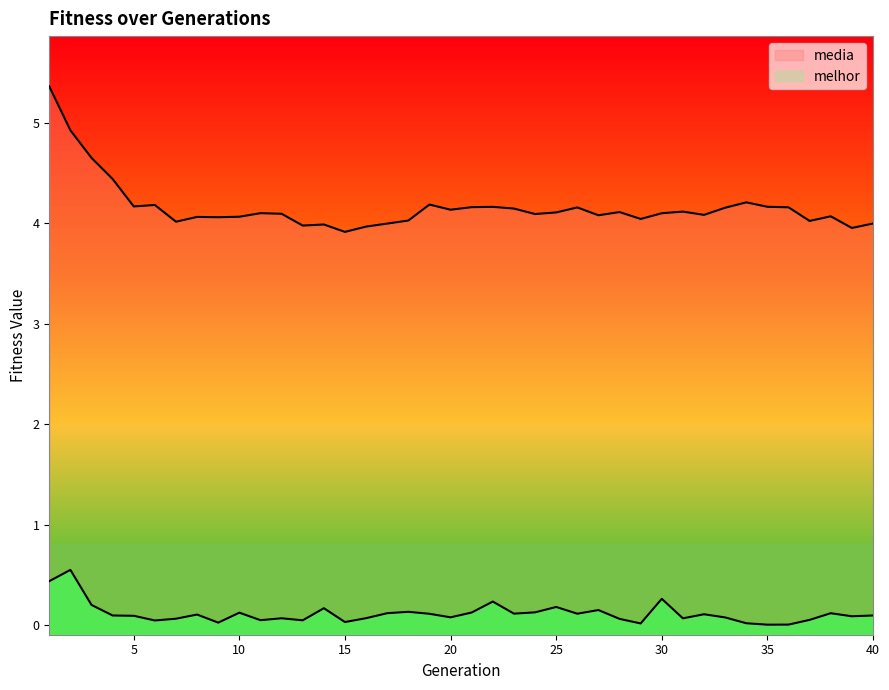

What is the difference between the media values at 17 and 5?

0.2